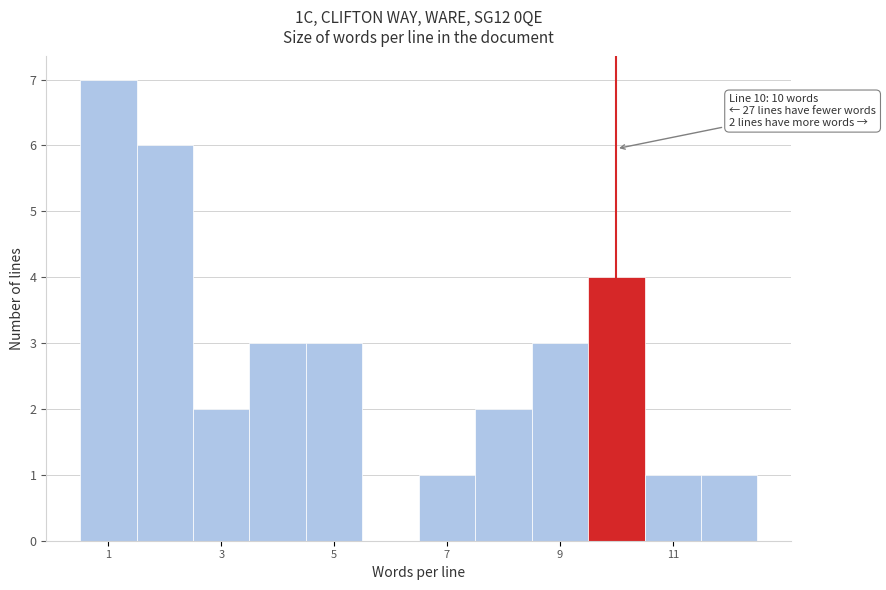

Over which range of the x-axis is the bar tallest?

0.5 to 1.5